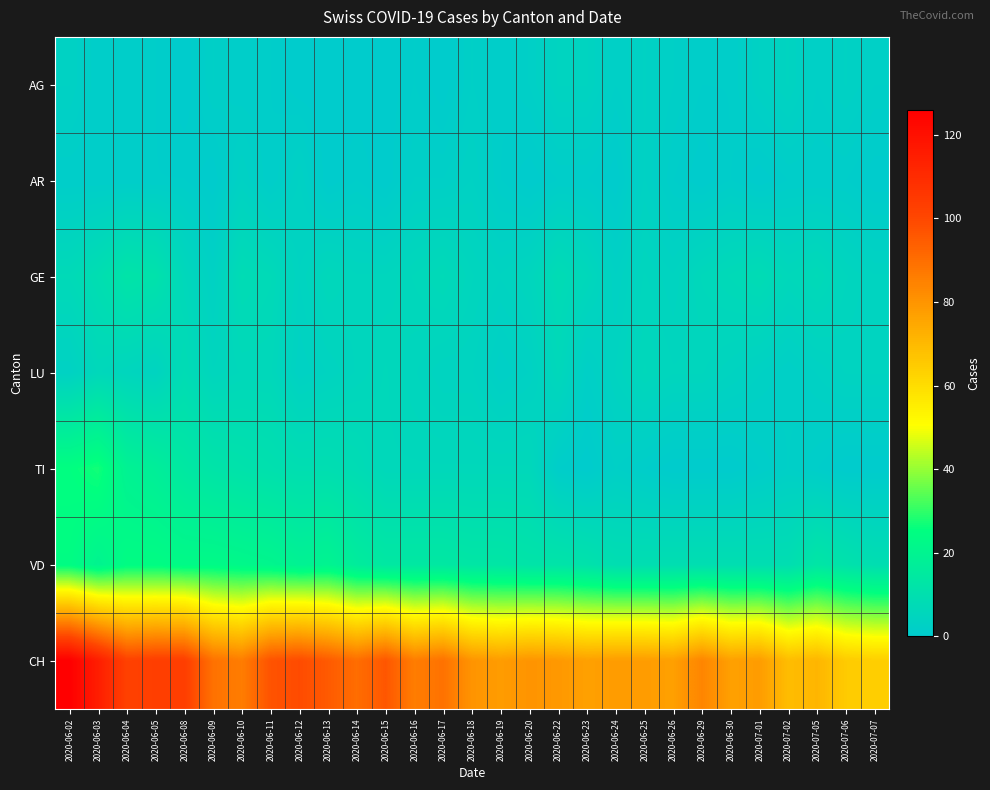

Which series has the largest range (max minus min)?

CH